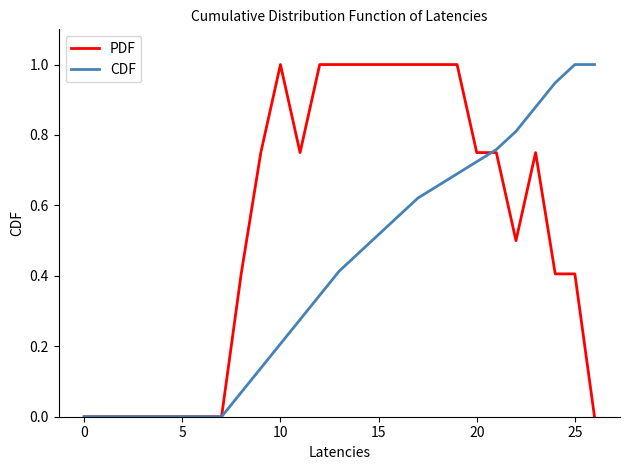

List the series in order of their overall mean, lowest first.

CDF, PDF